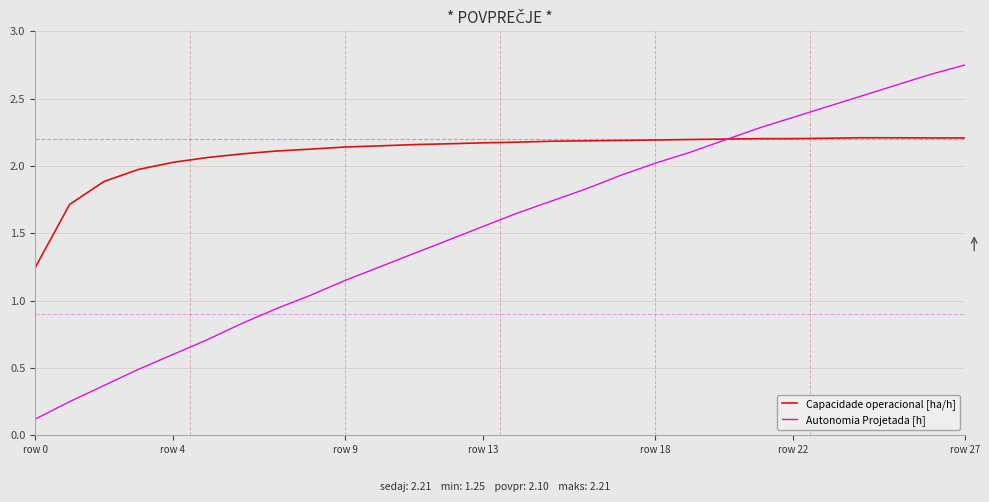

Rank the series by their maximum value, from highest to lowest.

Autonomia Projetada [h], Capacidade operacional [ha/h]